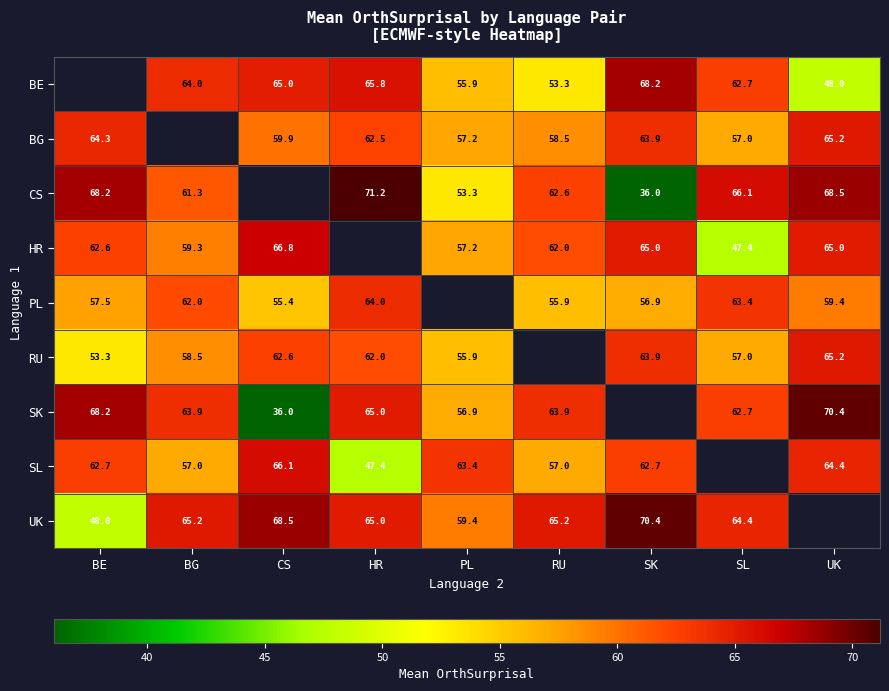

Read the SK value at RU.

63.9